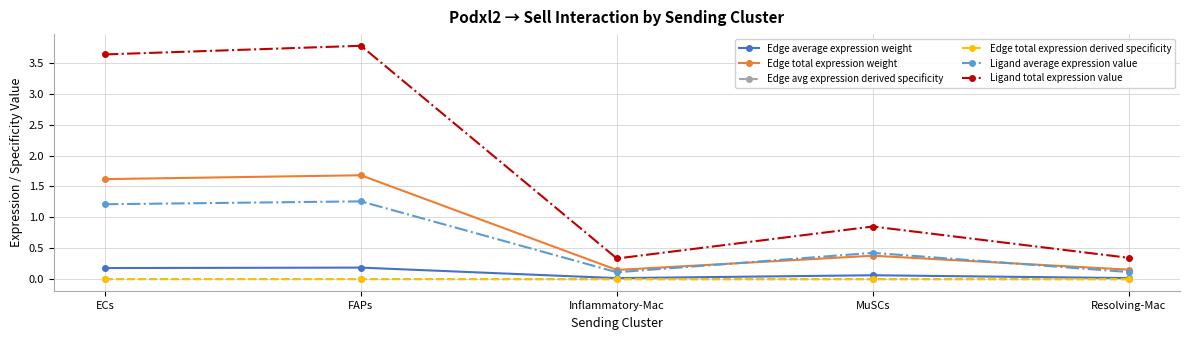

Where is Ligand total expression value nearest to the value 2?

MuSCs